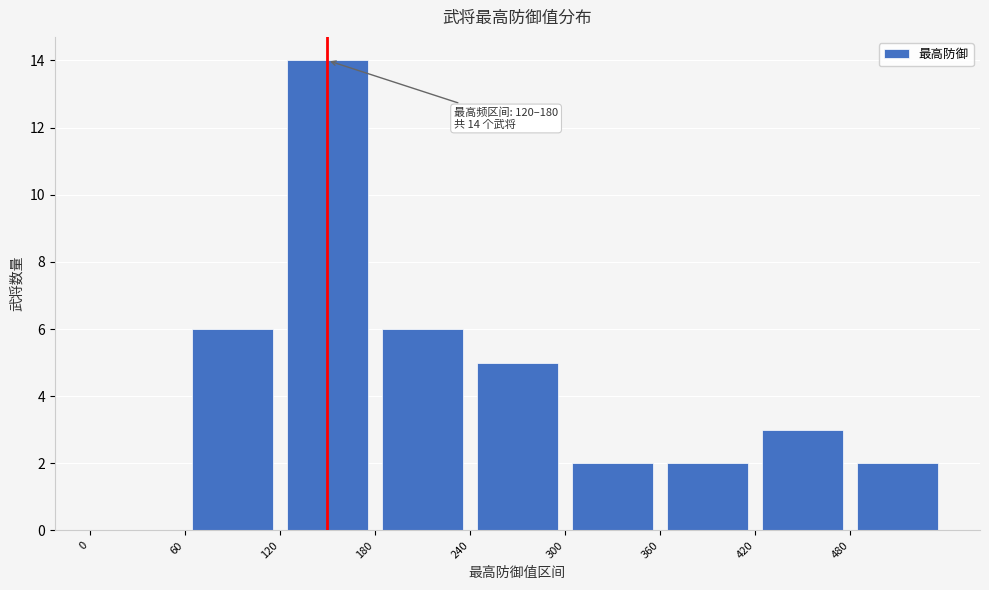

Over which range of the x-axis is the bar tallest?

120 to 180